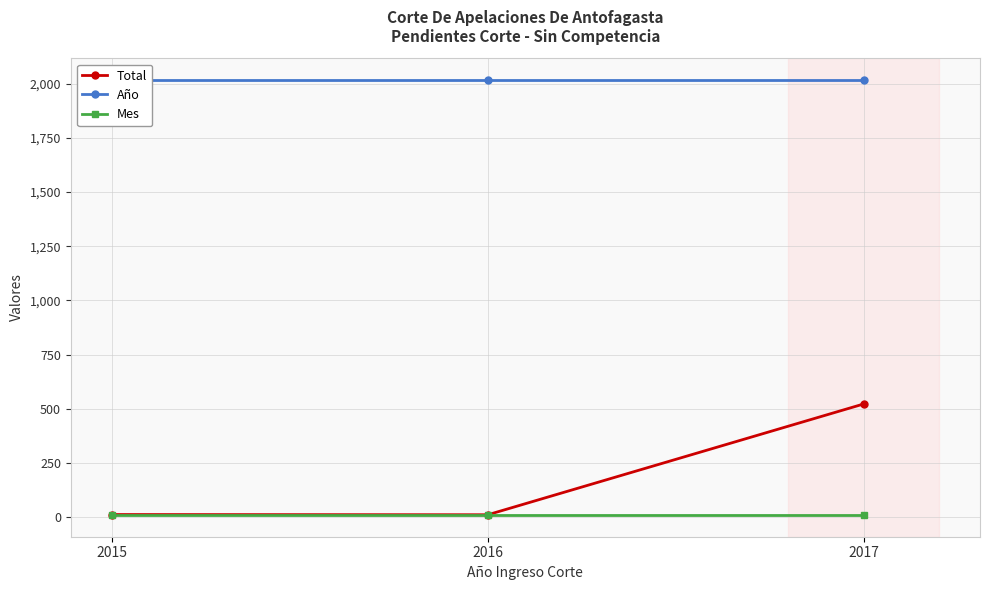

What value does the Total series have at 2017, to the nearest 10?

520